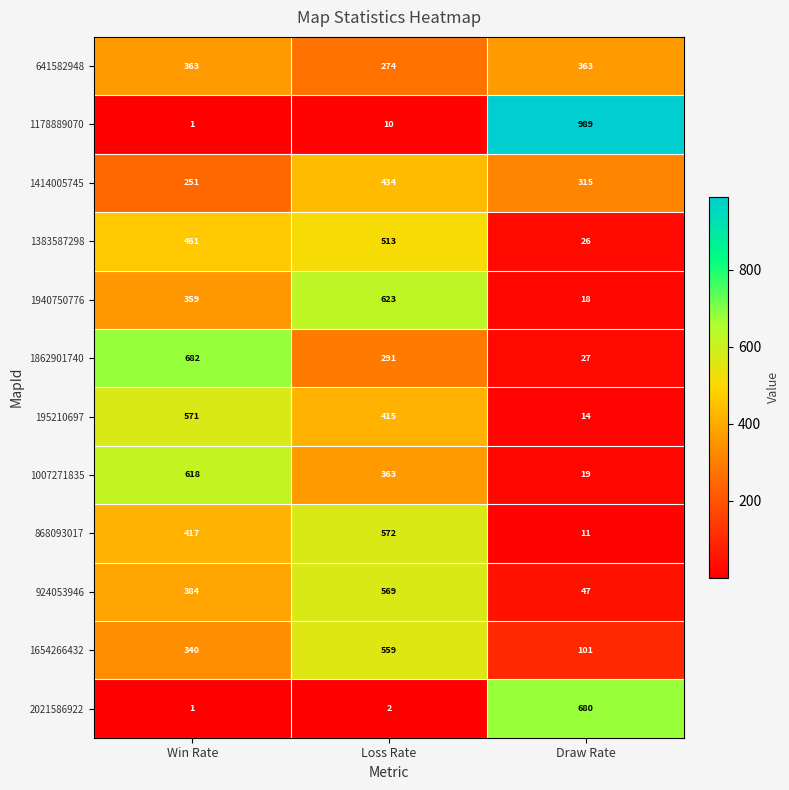

The 1178889070 series shows 1286 at Draw Rate. True or false?

False